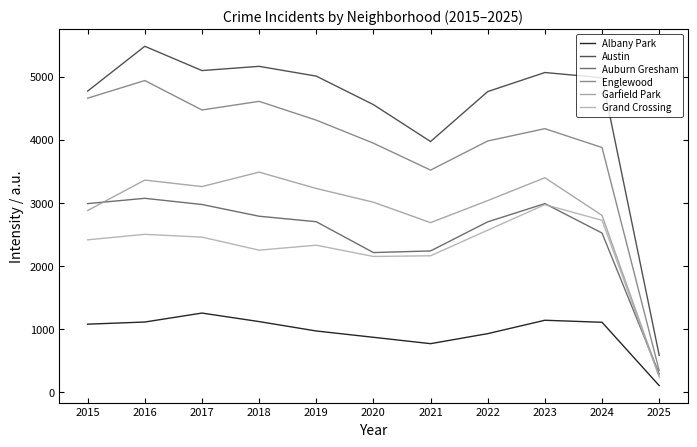

What is the average value of the Garfield Park series?

2854